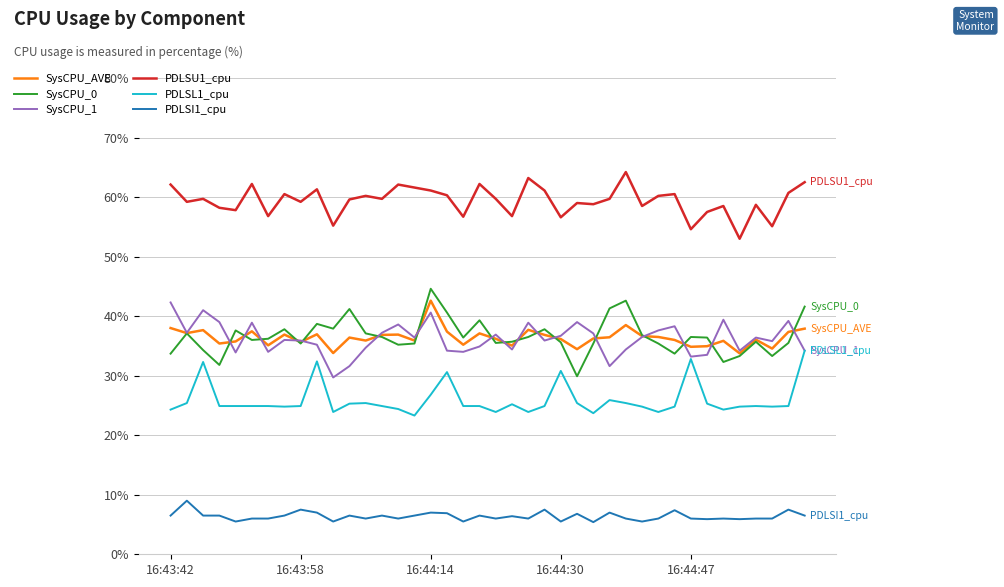

What is the sum of all PDLSU1_cpu values?

2374.6